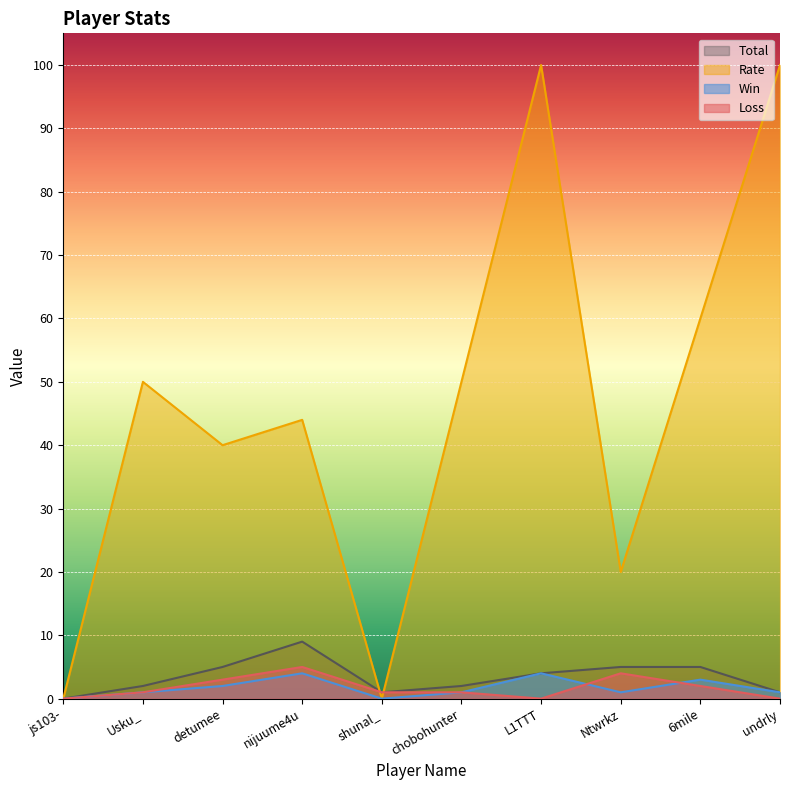

What position from the left is Ntwrkz?

8